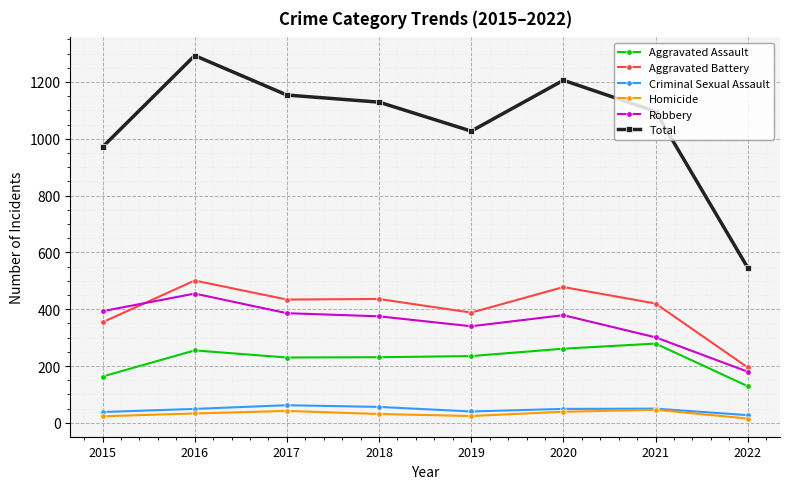

True or false: Aggravated Assault and Criminal Sexual Assault cross at least once.

False